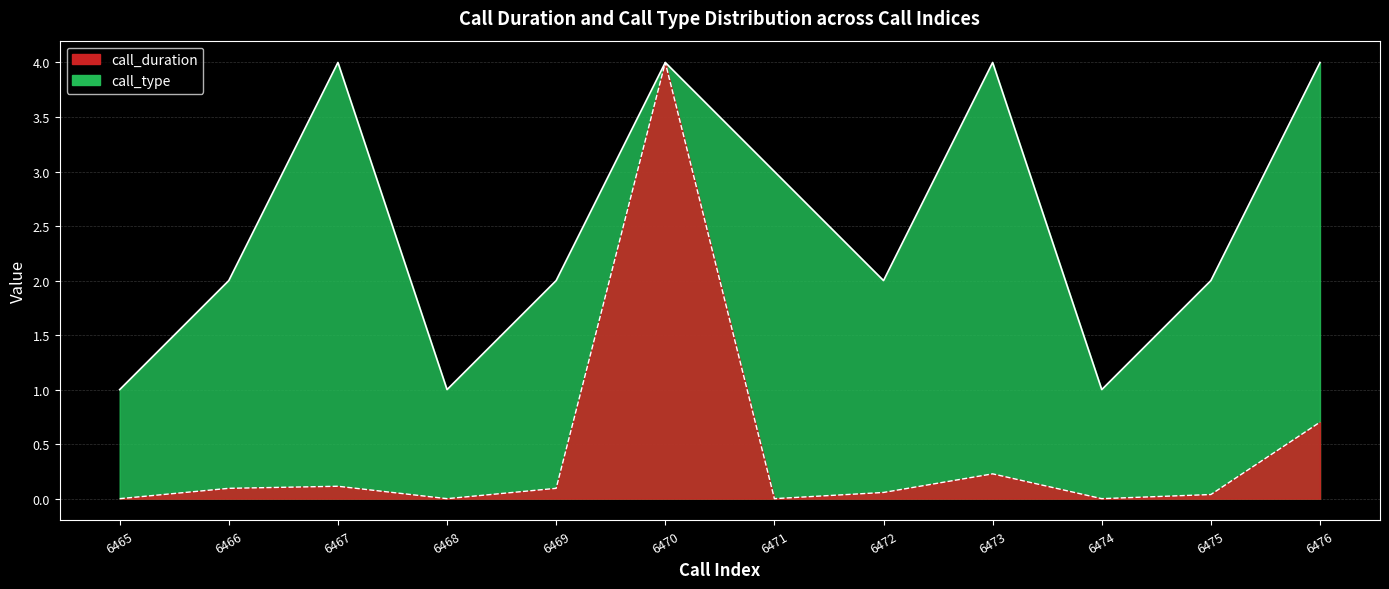

Between 6467 and 6473, which series saw the biggest shift?

call_duration